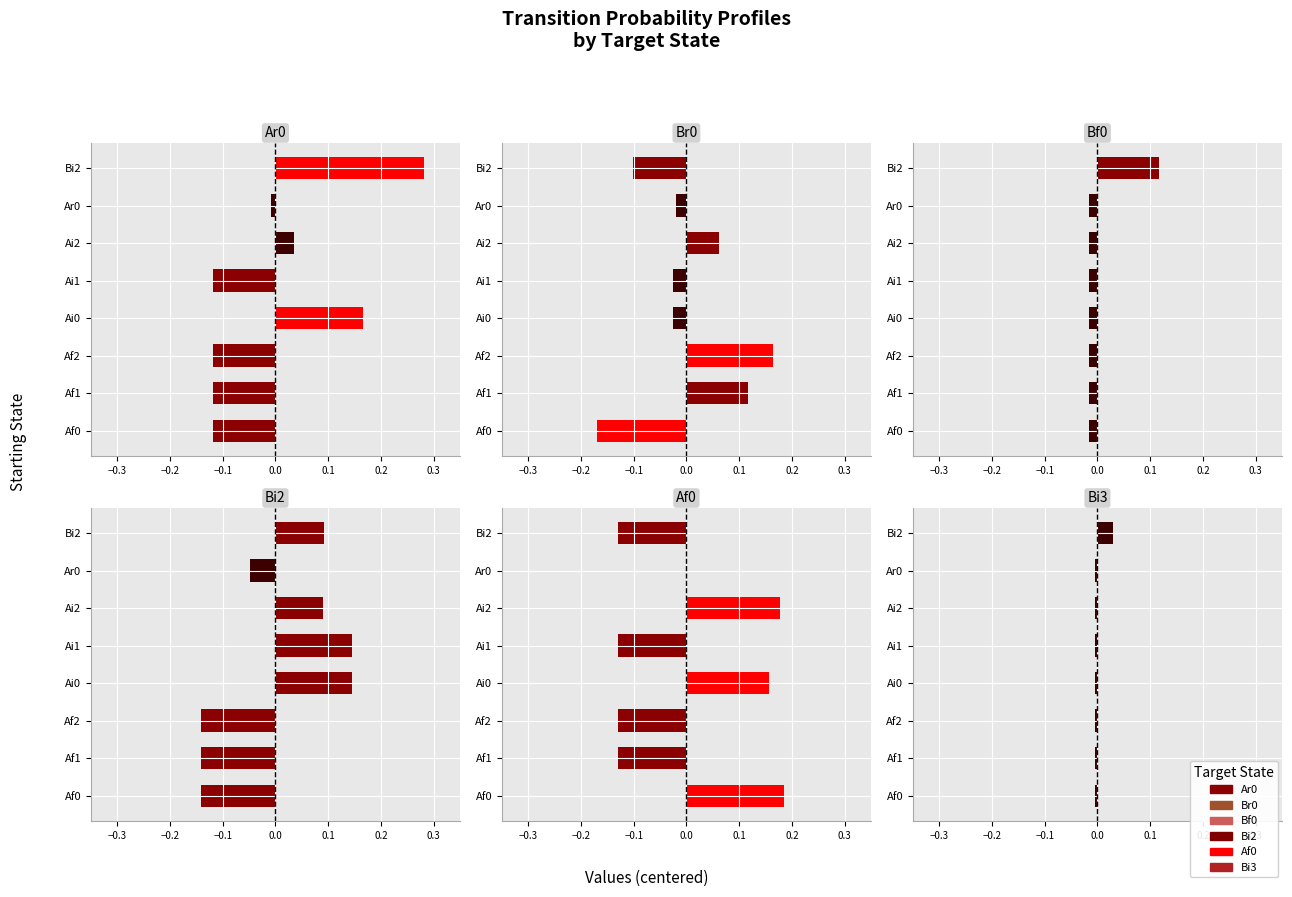

Which series has the widest spread of values?

Ar0